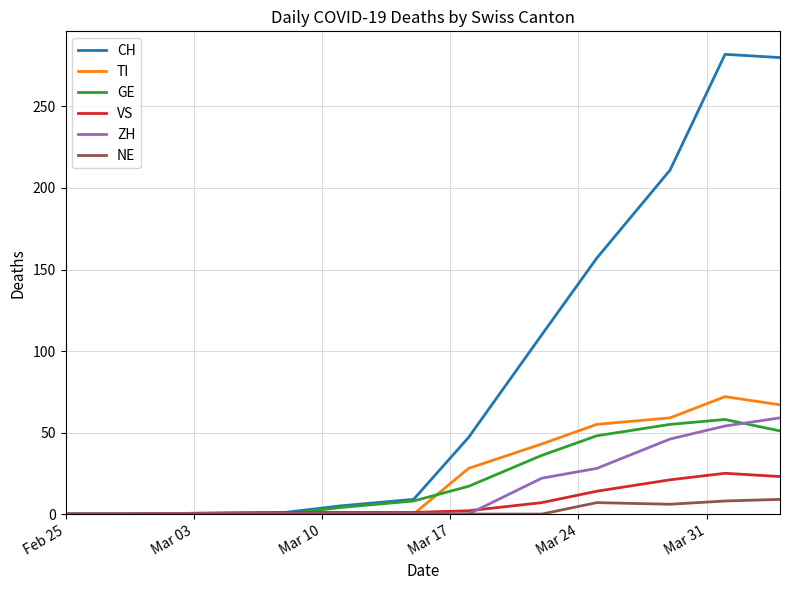

What is the greatest value displayed?

282